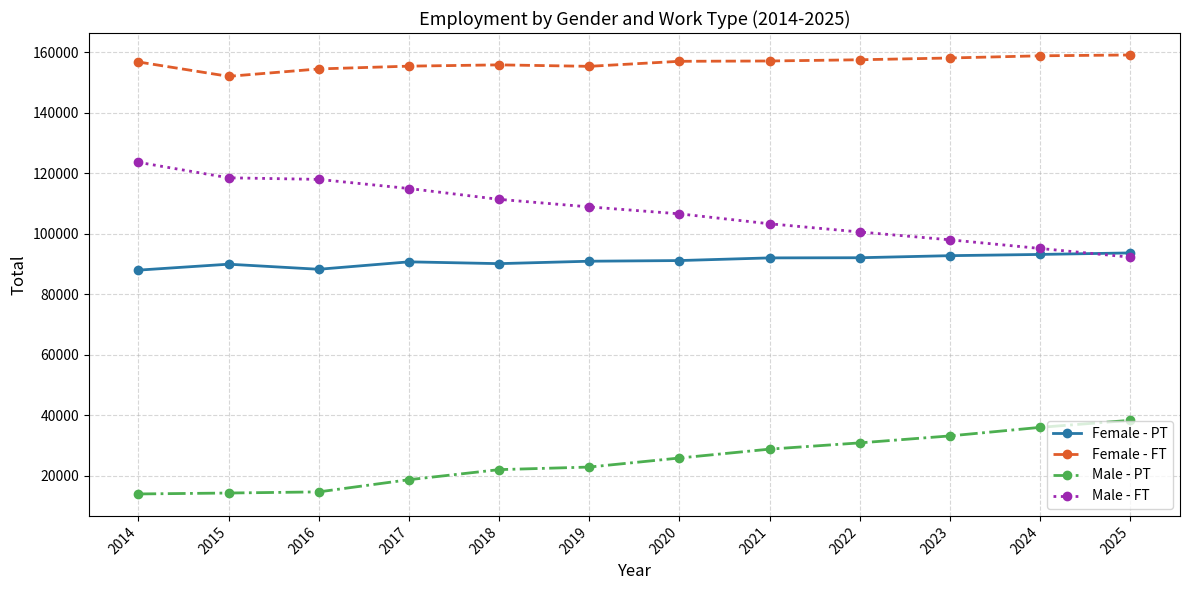

How many lines are shown in the chart?

4